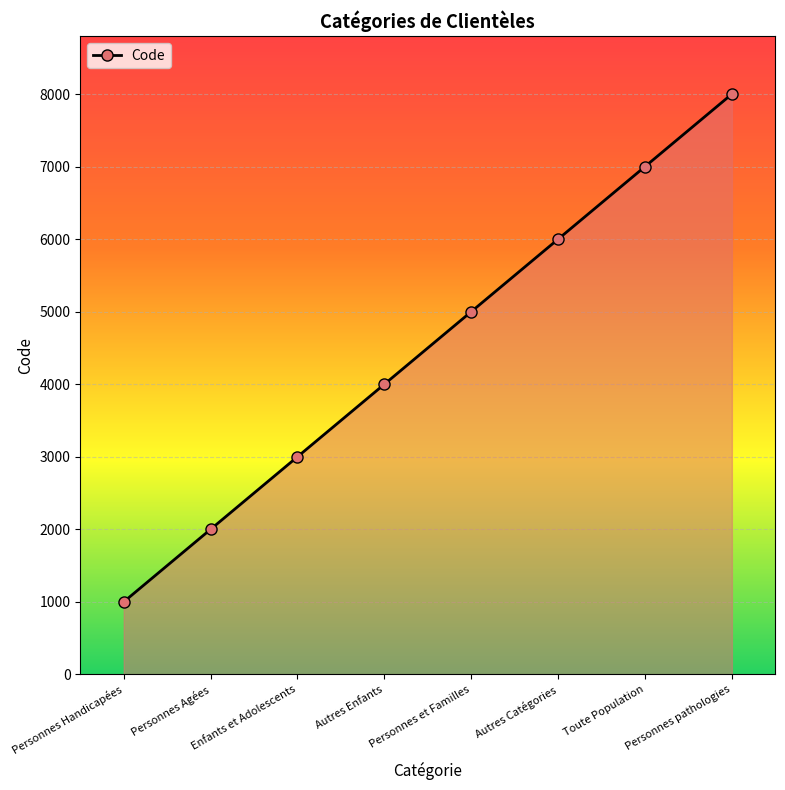

What is the change in value from Enfants et Adolescents to Toute Population?

+4000